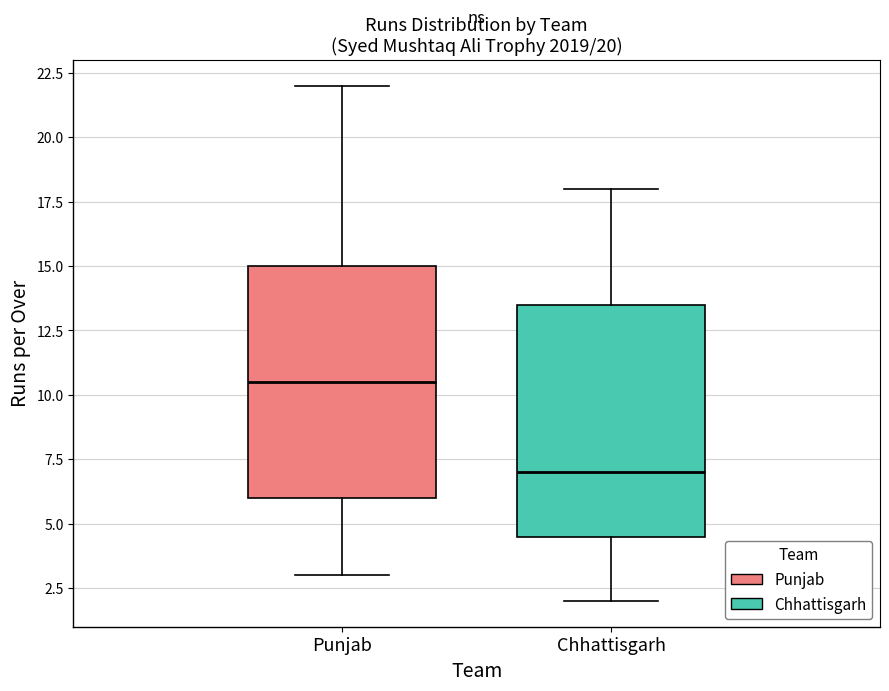

Which box's median line is the lowest?

Chhattisgarh